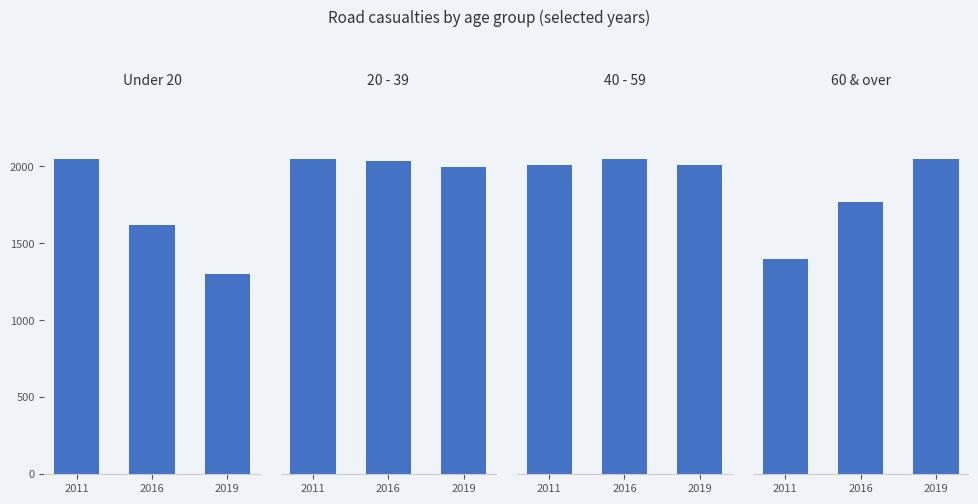

What is the spread (max minus min) of values at 2016?

5820